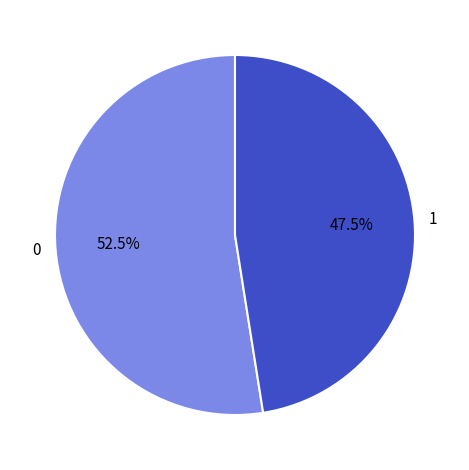

Does any single category account for the majority?

Yes